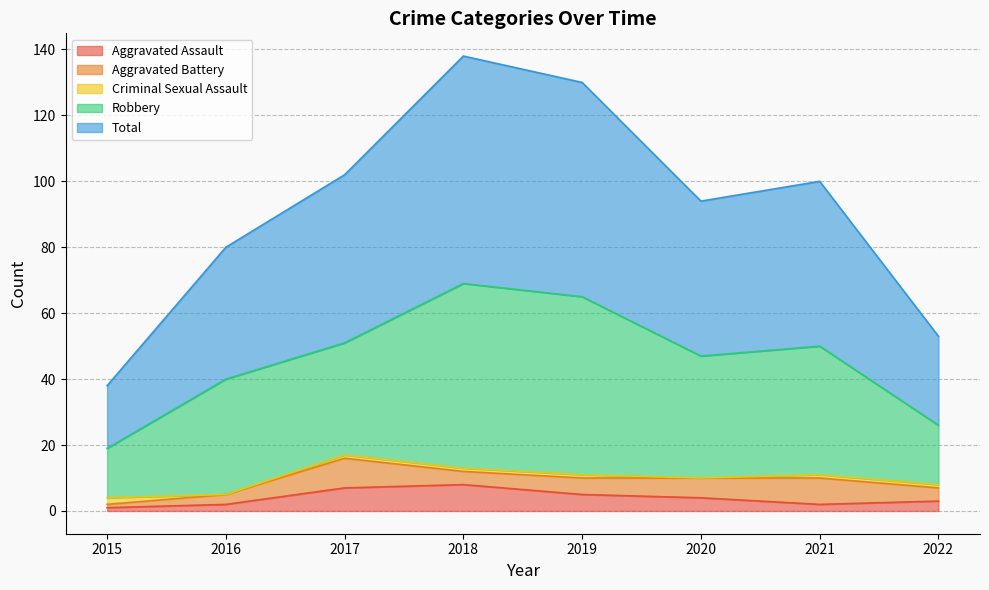

What is the sum of the Robbery values at 2022 and 2018?

74